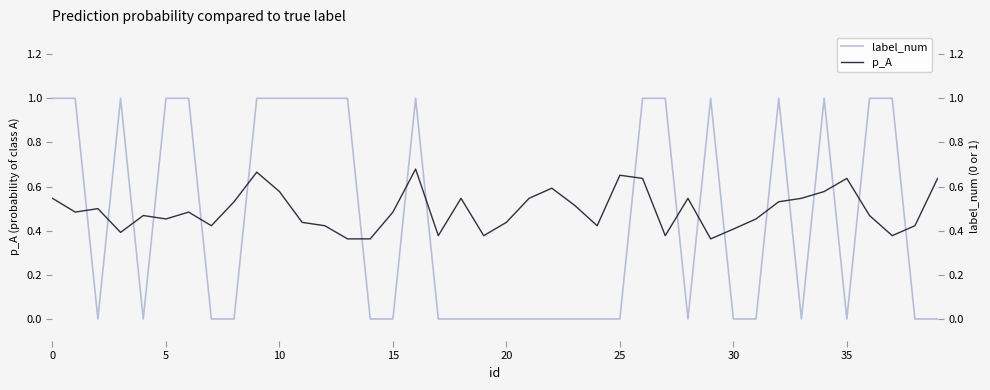

What value does the p_A series have at 28?

0.5